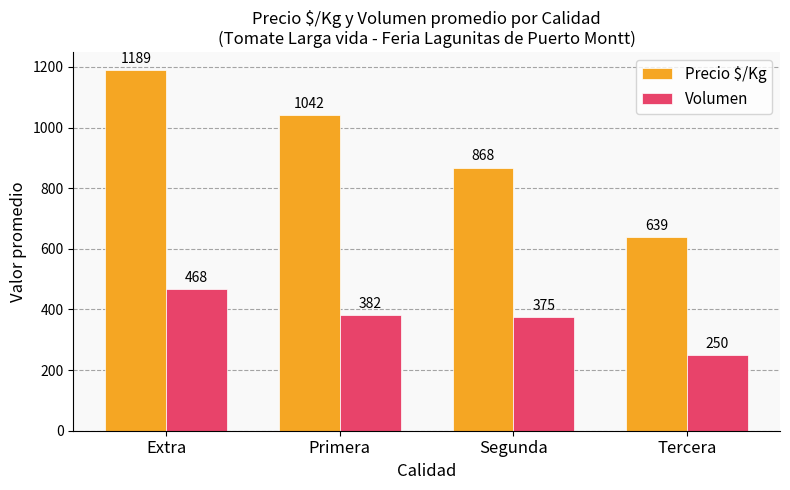

What is the minimum value for Volumen?

250